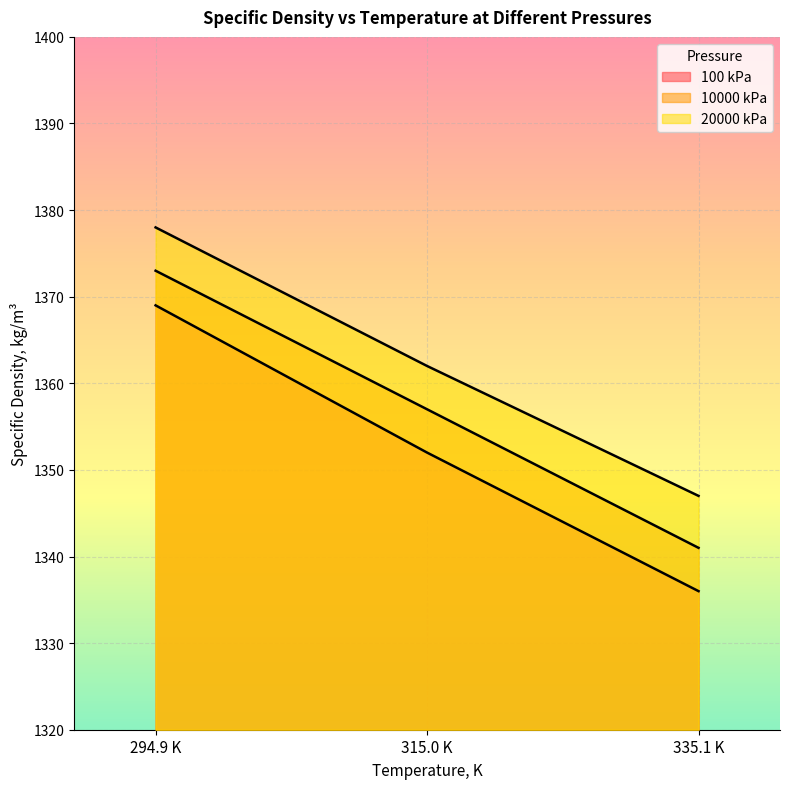

The 20000 kPa series shows 2208 at 335.1 K. True or false?

False